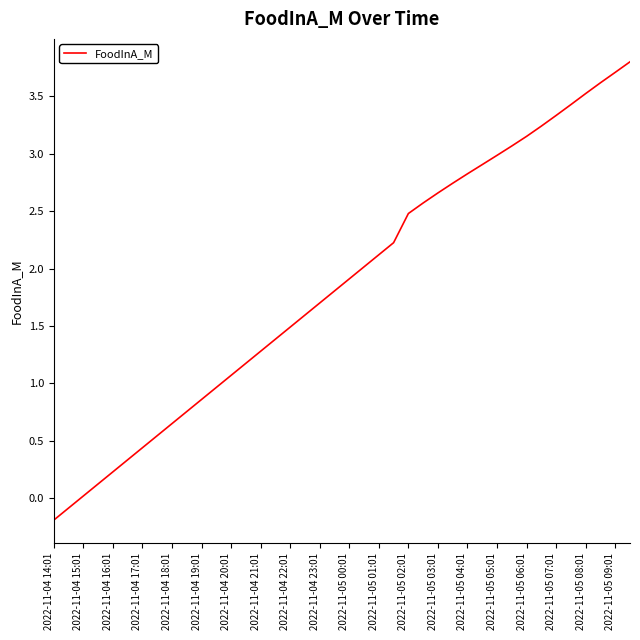

What is the greatest value displayed?

3.8